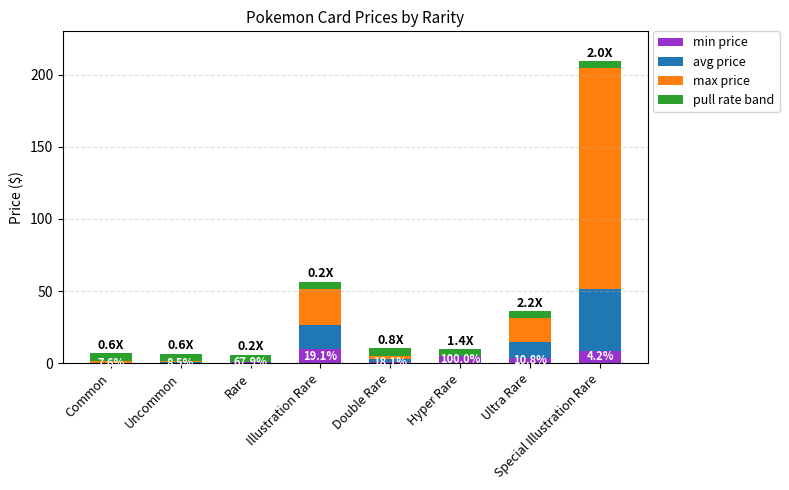

At which label does min price first exceed 3?

Illustration Rare